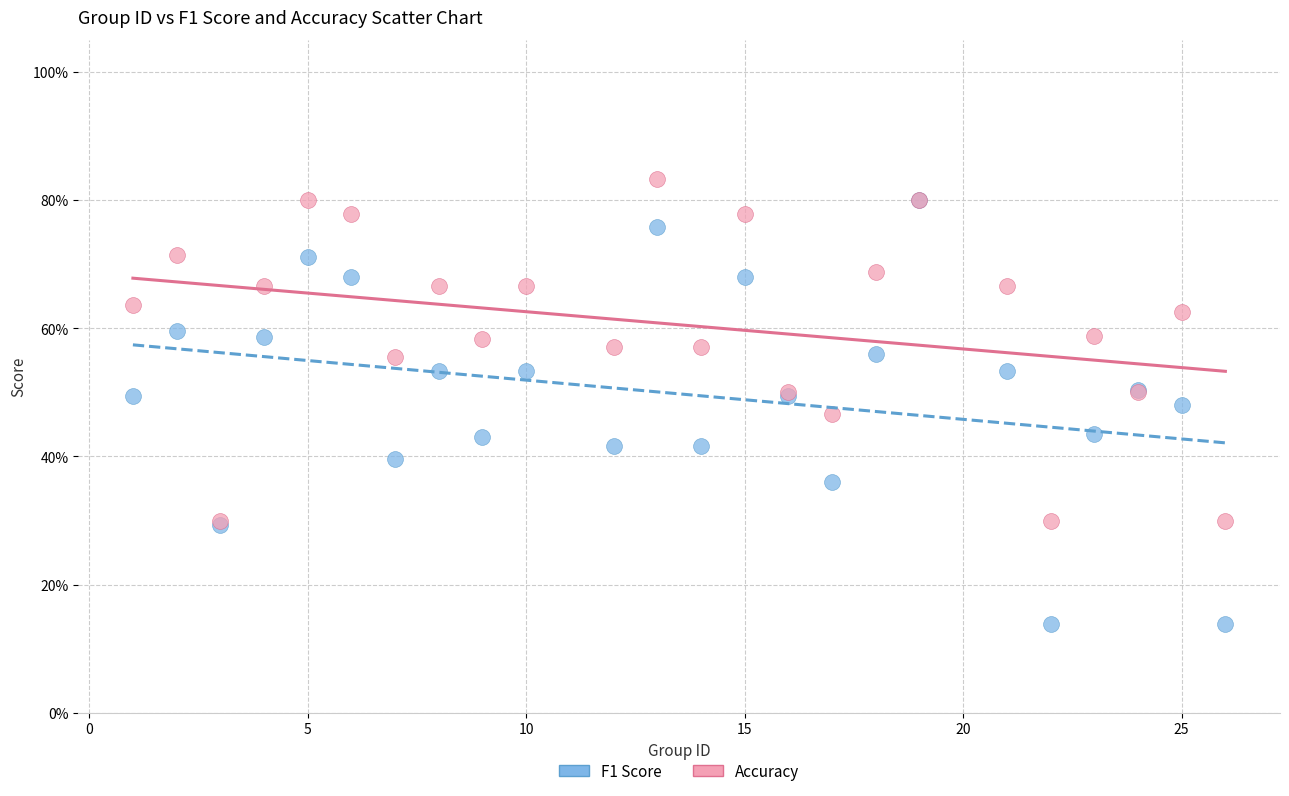

What are all the series names shown in the legend?

F1 Score, Accuracy